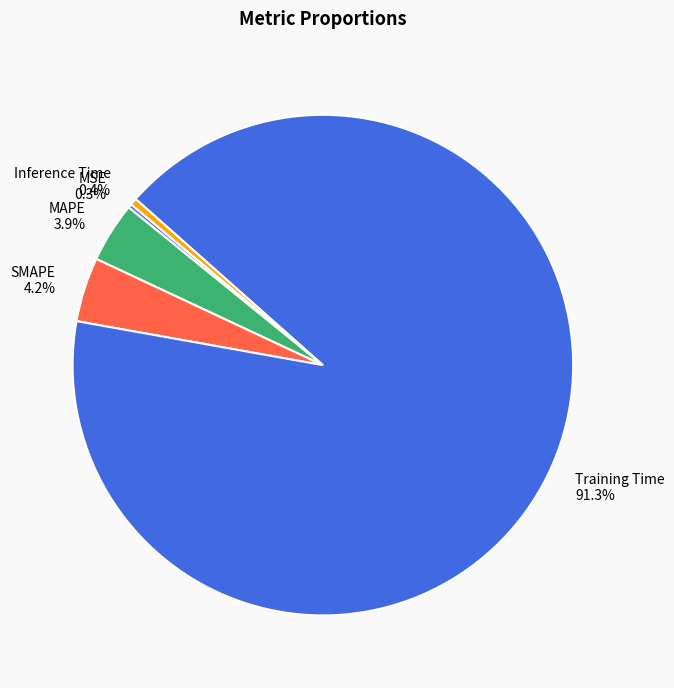

What portion of the pie excludes SMAPE?

95.8%